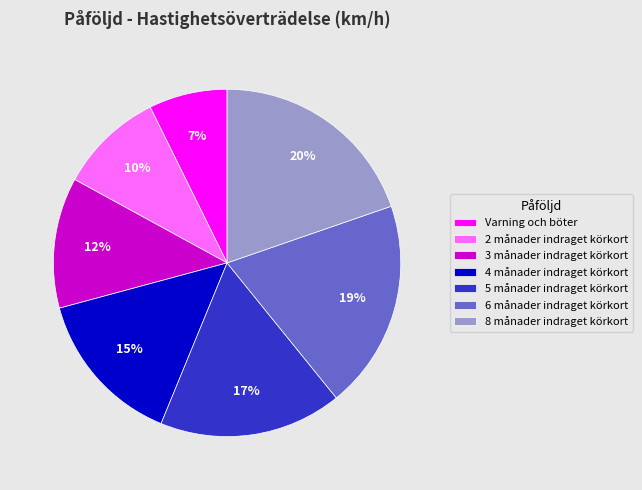

How many segments does this pie chart have?

7